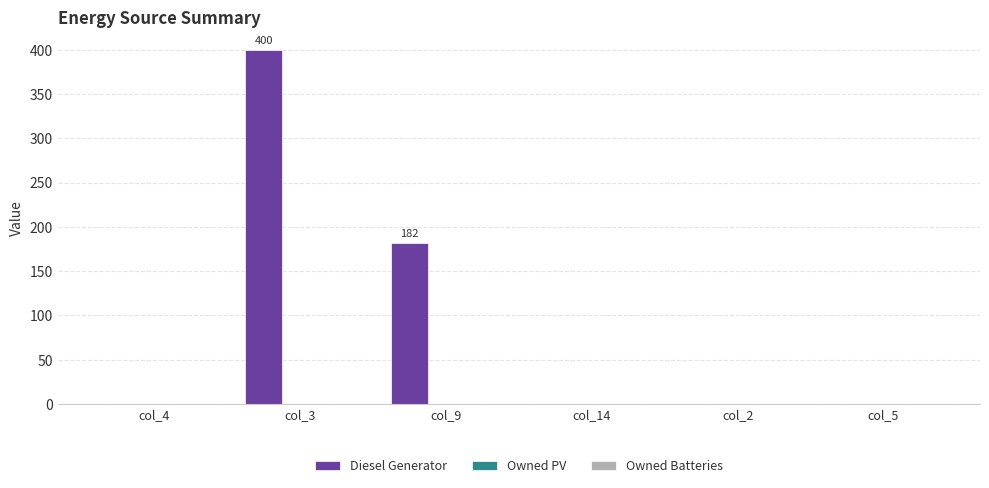

Count the number of categories in the chart.

6